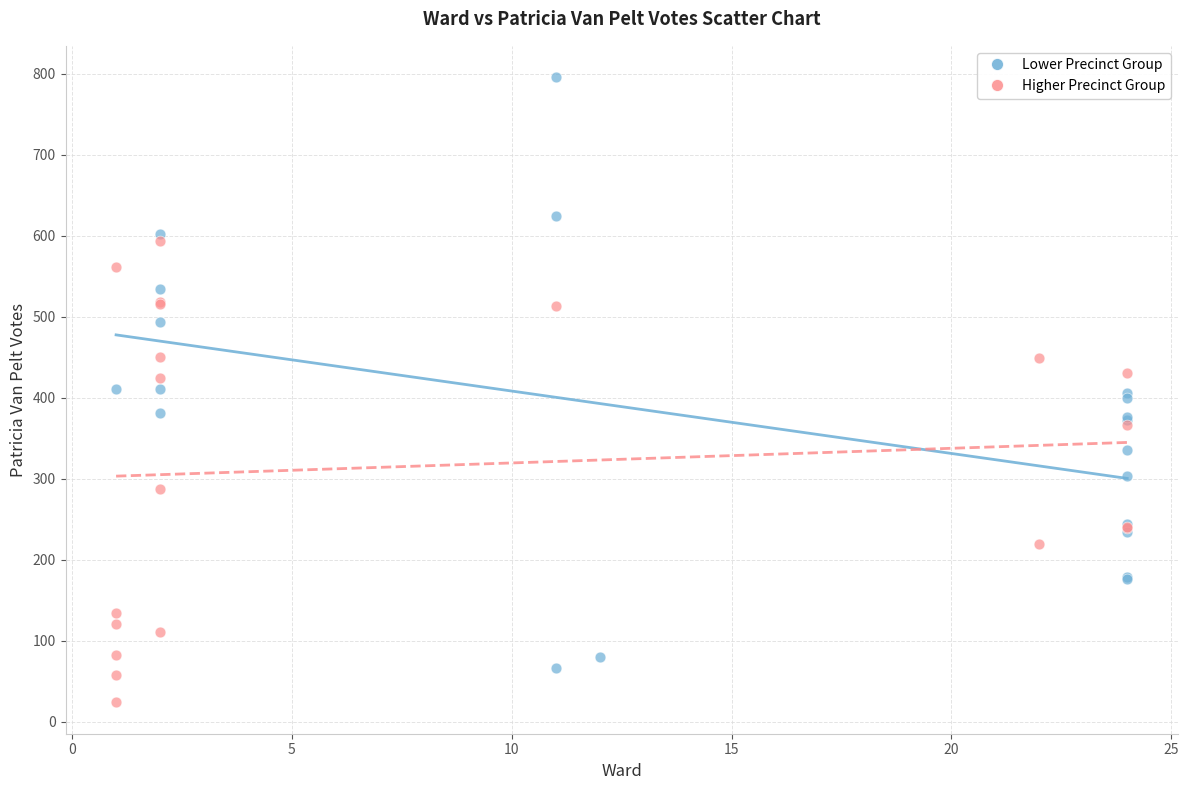

Which series reaches the minimum Y coordinate?

Higher Precinct Group